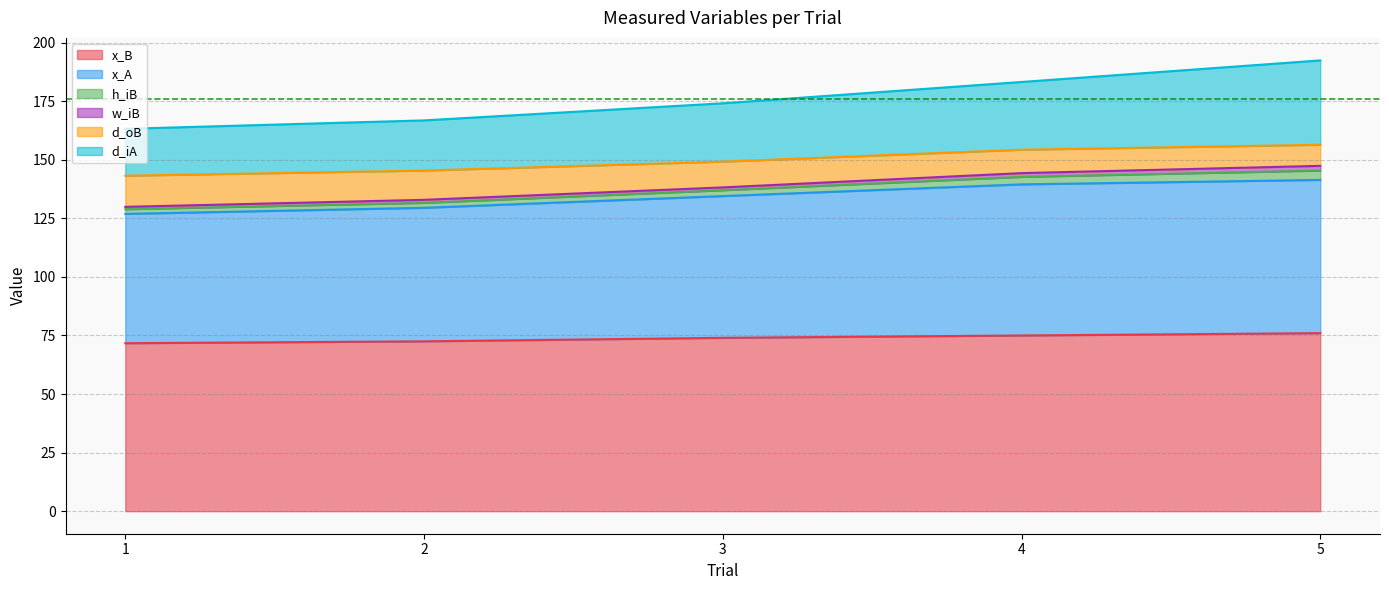

Is it true that x_B equals 76.0 at 5?

True